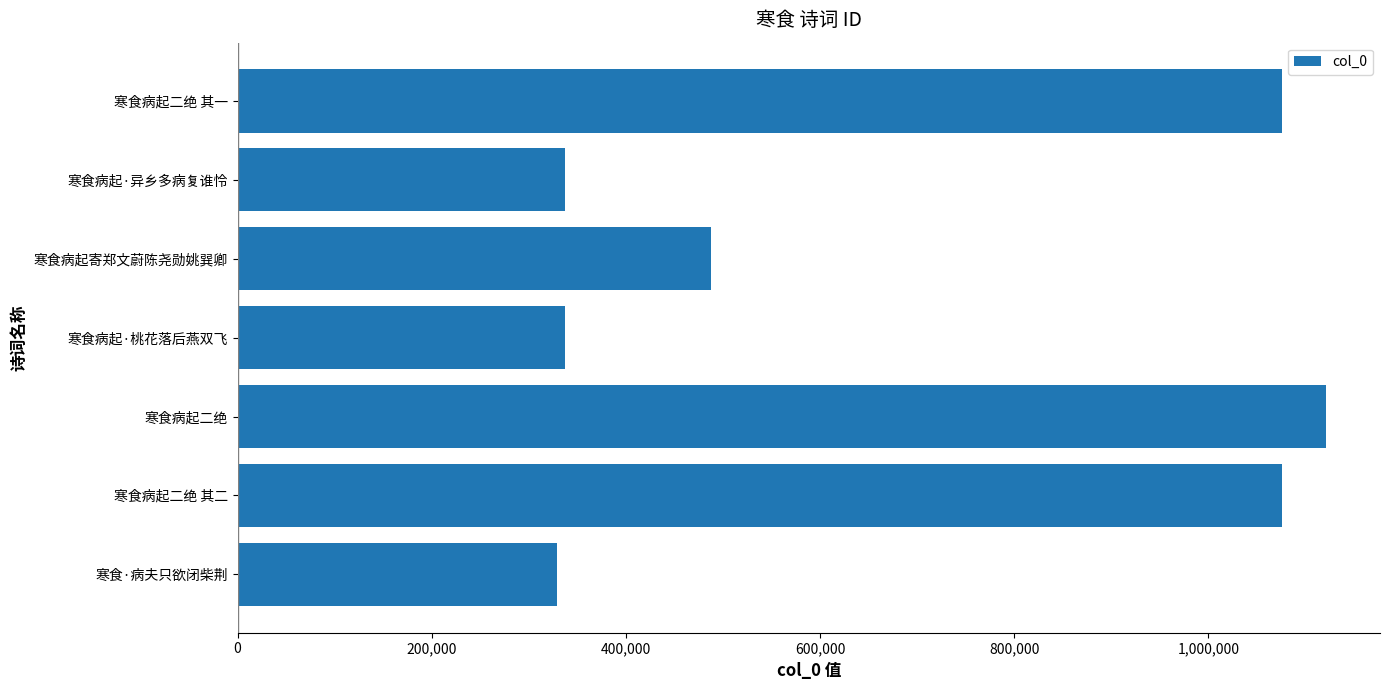

True or false: the data shows 1987608 at 寒食病起二绝.

False